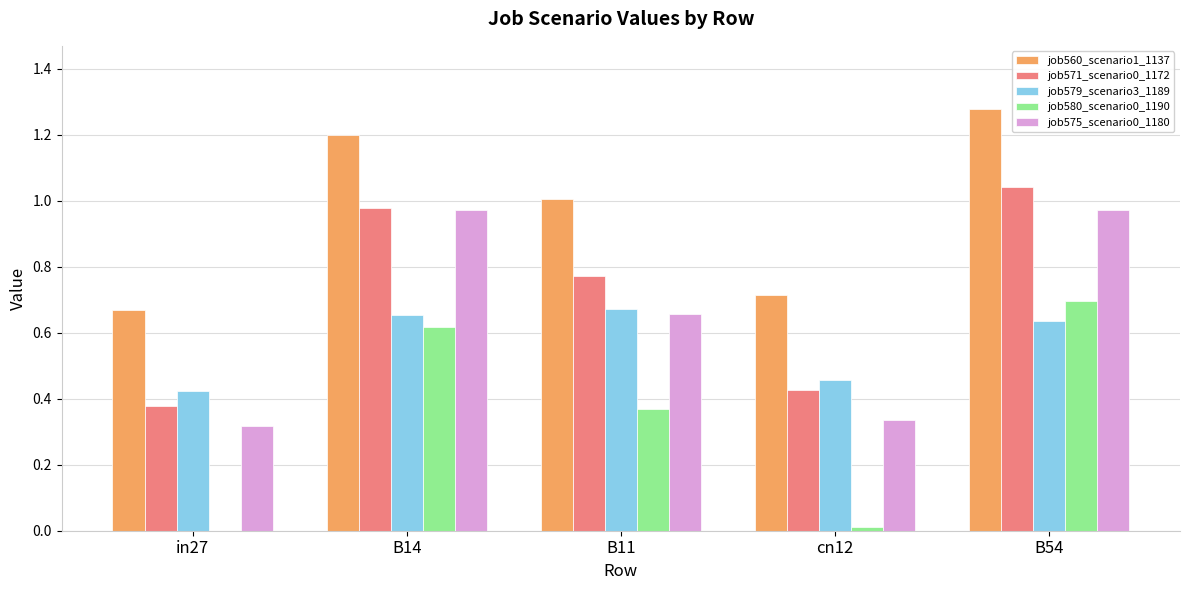

Count the job579_scenario3_1189 values in the range 0 to 1.

5